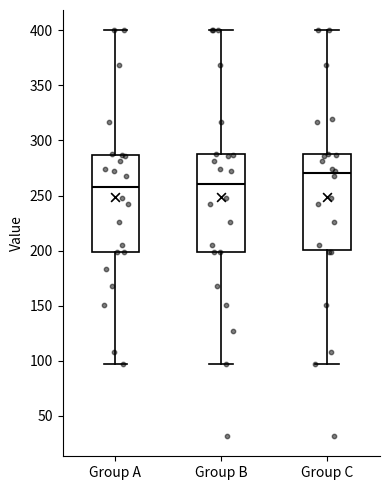

Which box's median line is the highest?

Group C